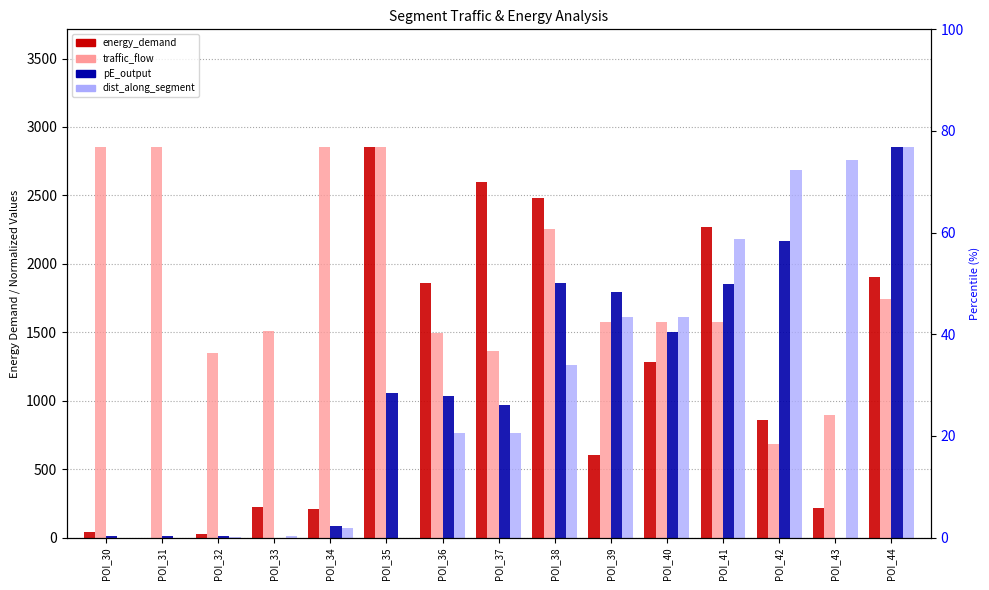

Where is traffic_flow nearest to the value 1768?

POI_44